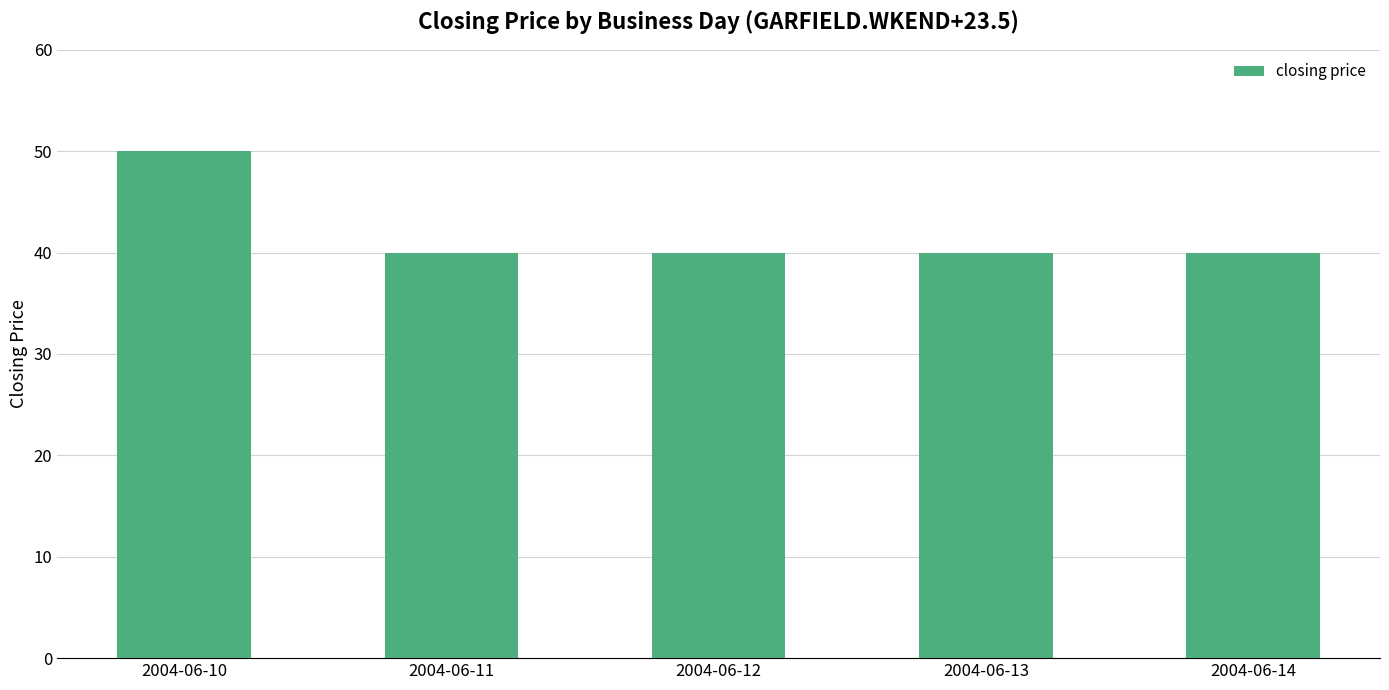

Is it true that the value at 2004-06-13 is 68?

False